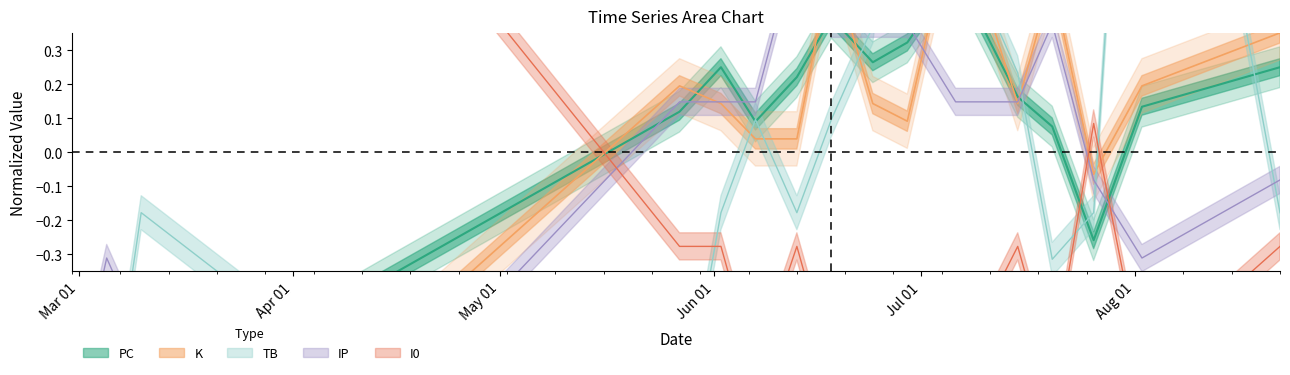

True or false: IP has more than 2 interior local peaks.

True